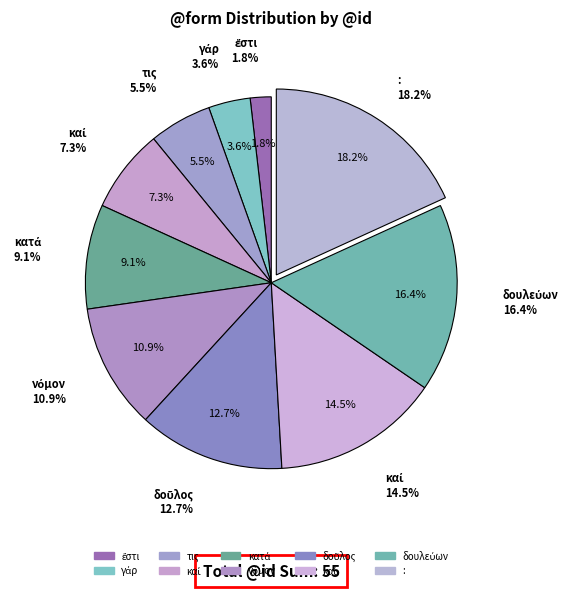

Which category has the biggest portion of the pie?

: